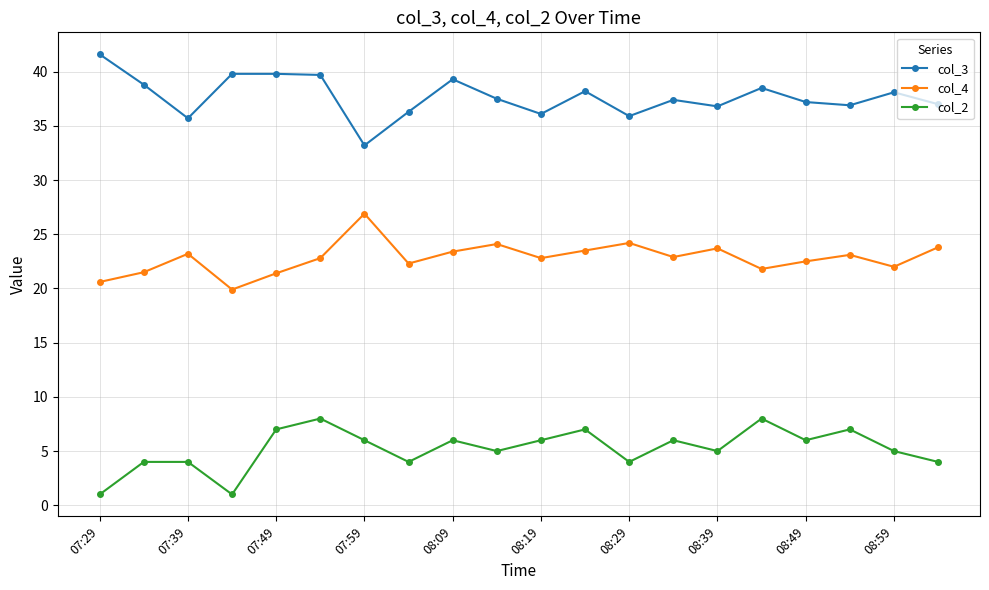

What is the value of the col_3 point at the 6th from the left?

39.7